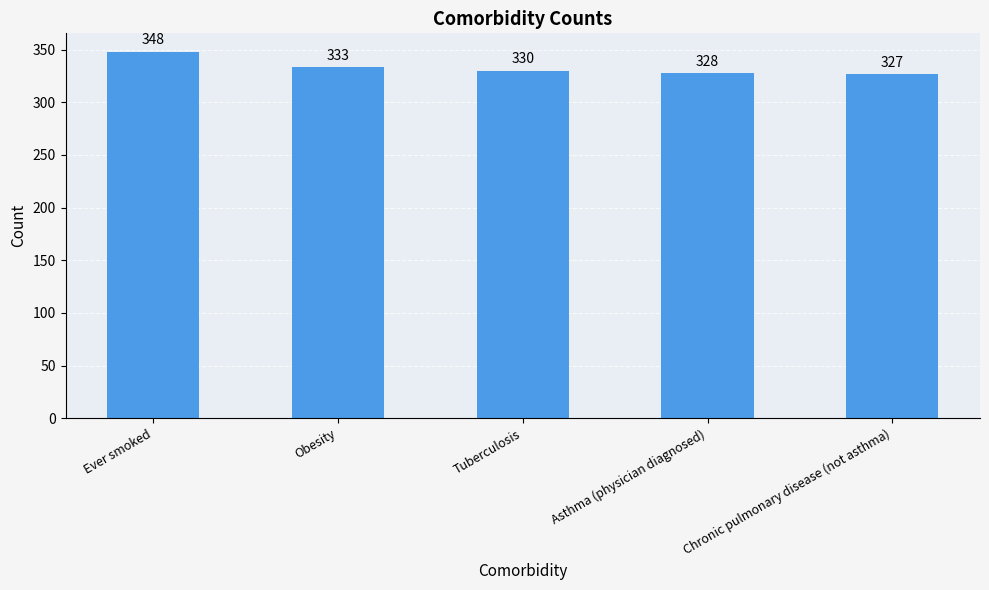

What is the difference between the values at Asthma (physician diagnosed) and Obesity?

5